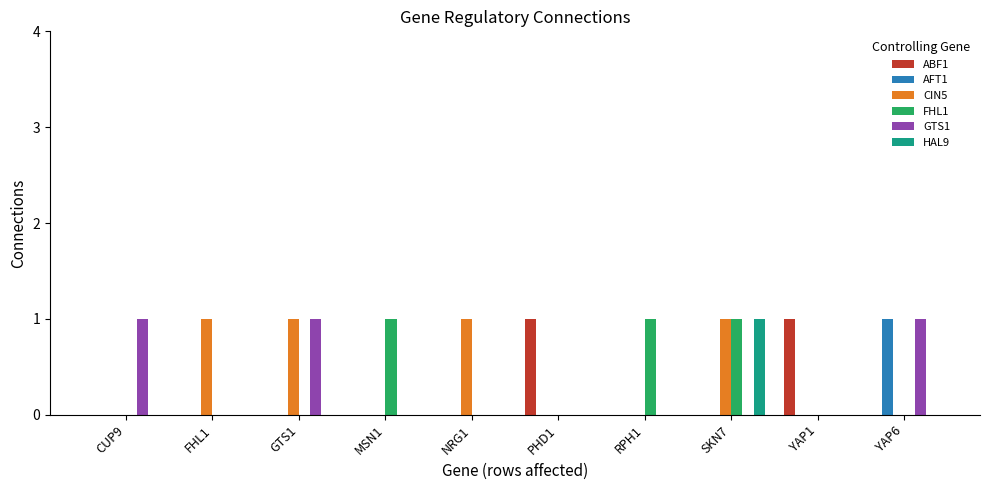

Which category has the highest value in the HAL9 series?

SKN7